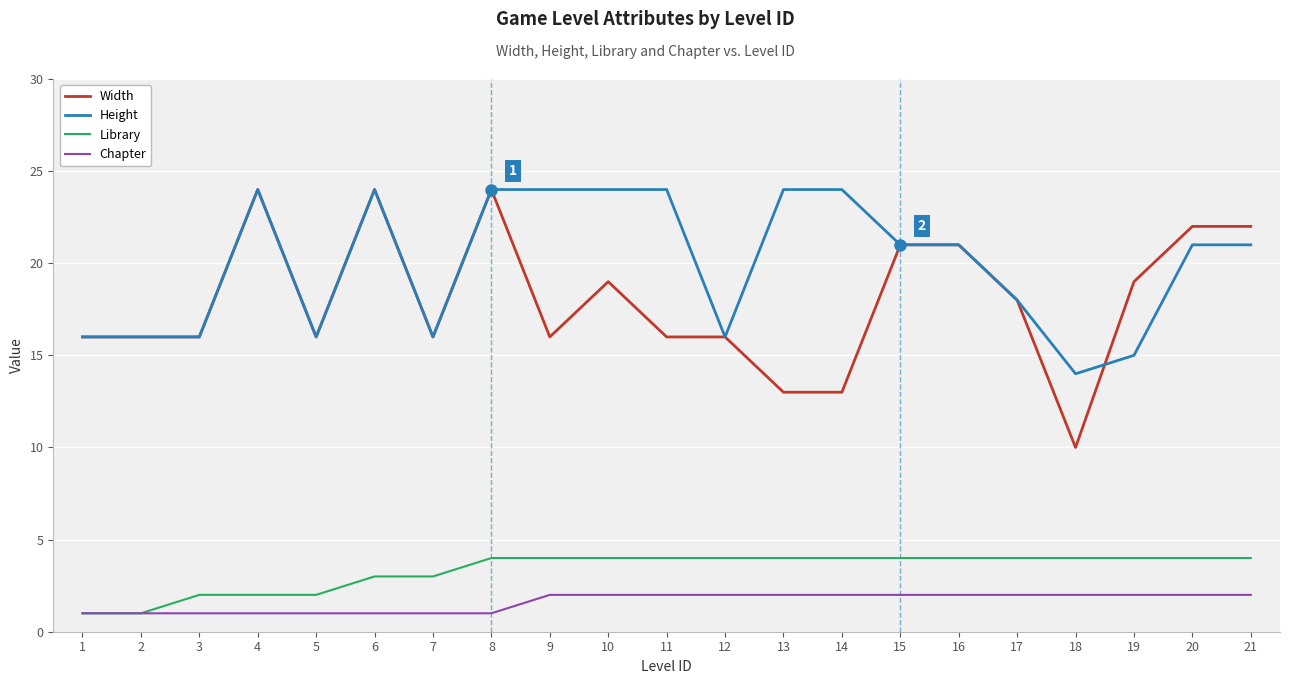

What is the approximate value of Width at 7?

16